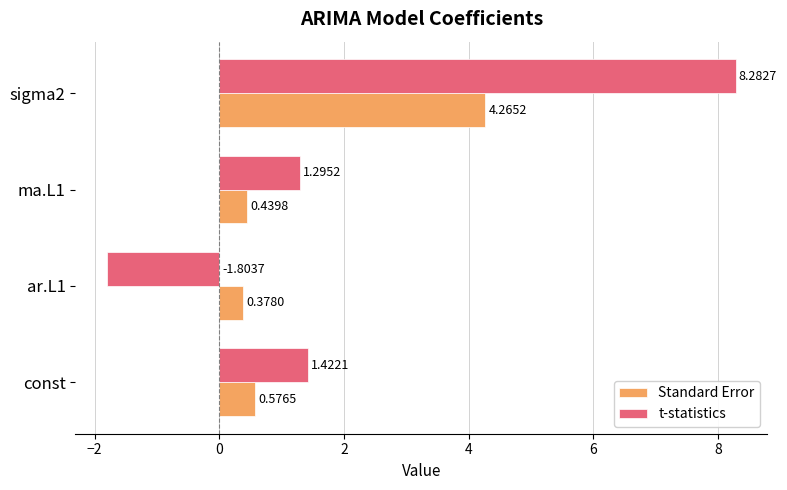

List the series in order of their peak value, lowest first.

Standard Error, t-statistics